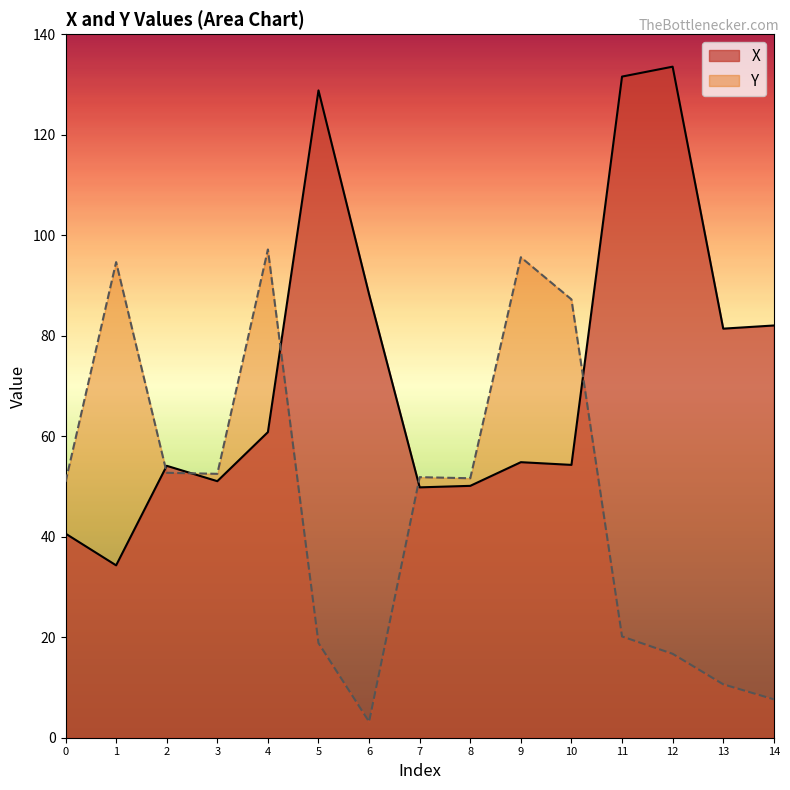

The Y series shows 52.5 at 3. True or false?

True